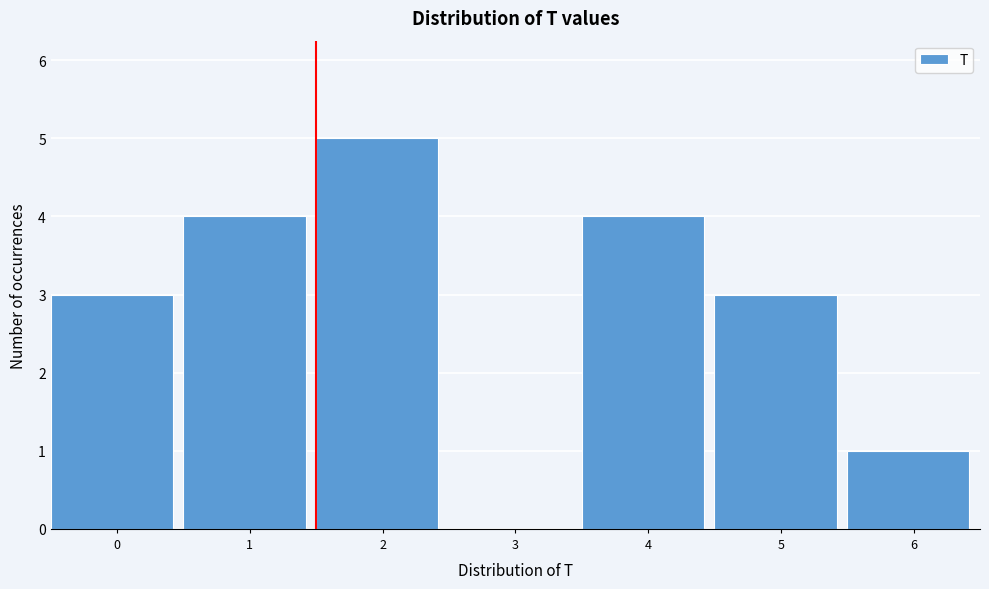

Reading left to right, transcribe all the data shown in this chart.

0=3	1=4	2=5	3=0	4=4	5=3	6=1